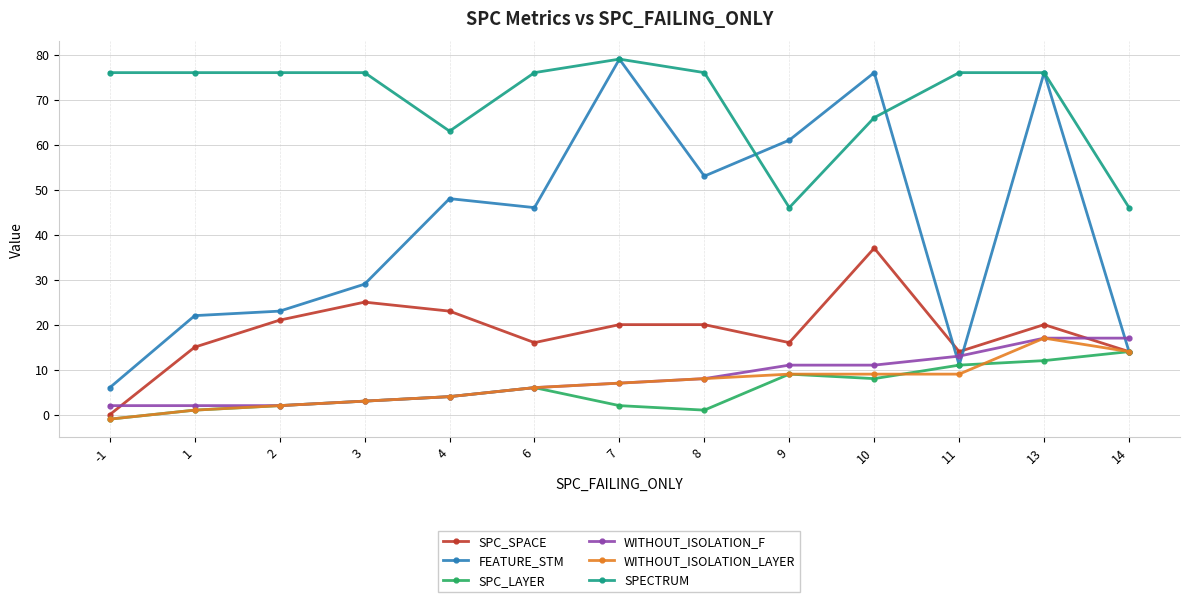

Is this an area chart (filled region under the line)?

No